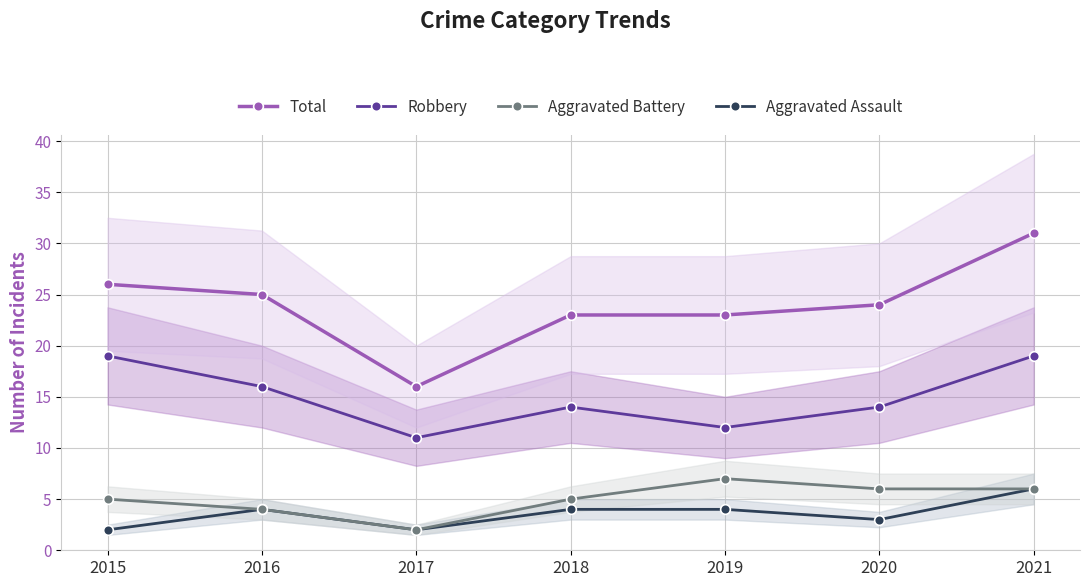

Count the number of categories in the chart.

7